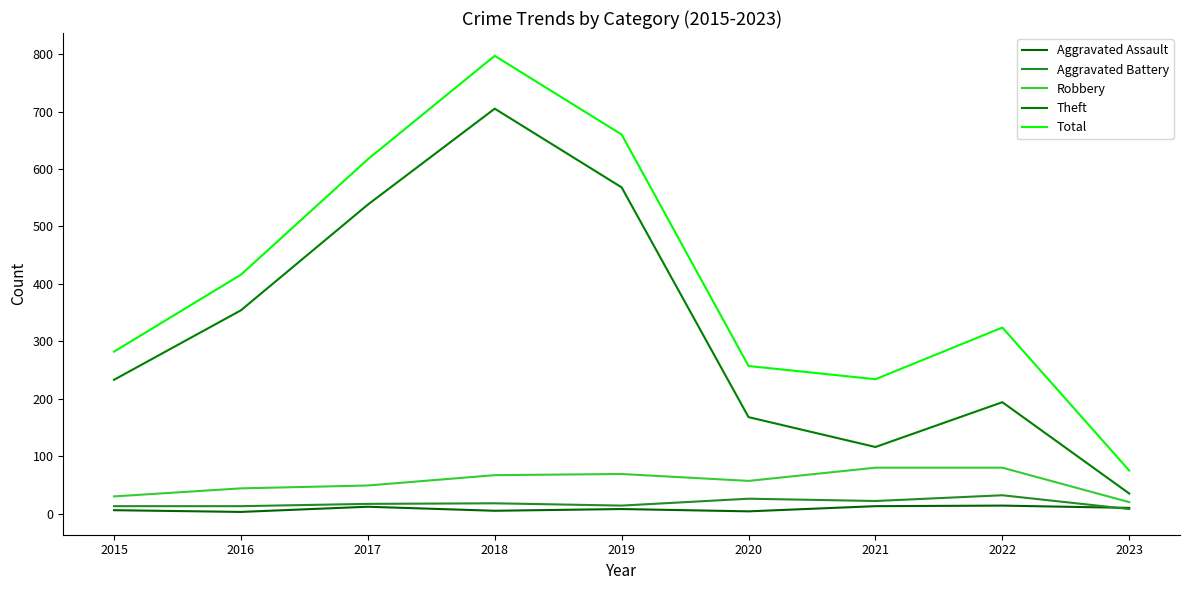

True or false: Total and Aggravated Assault intersect in this chart.

False